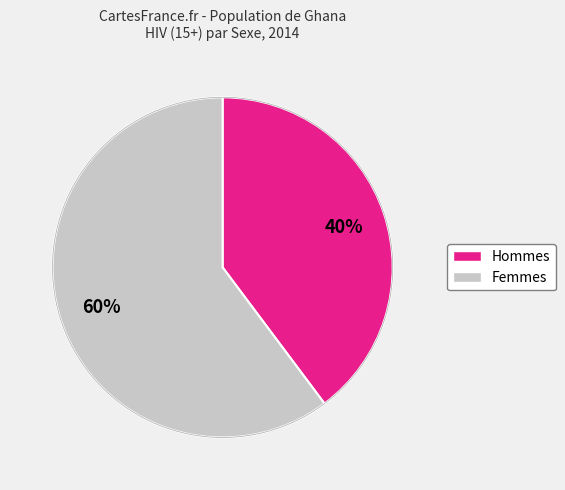

To the nearest percent, what is the difference between the largest and smallest slice percentages?

20%